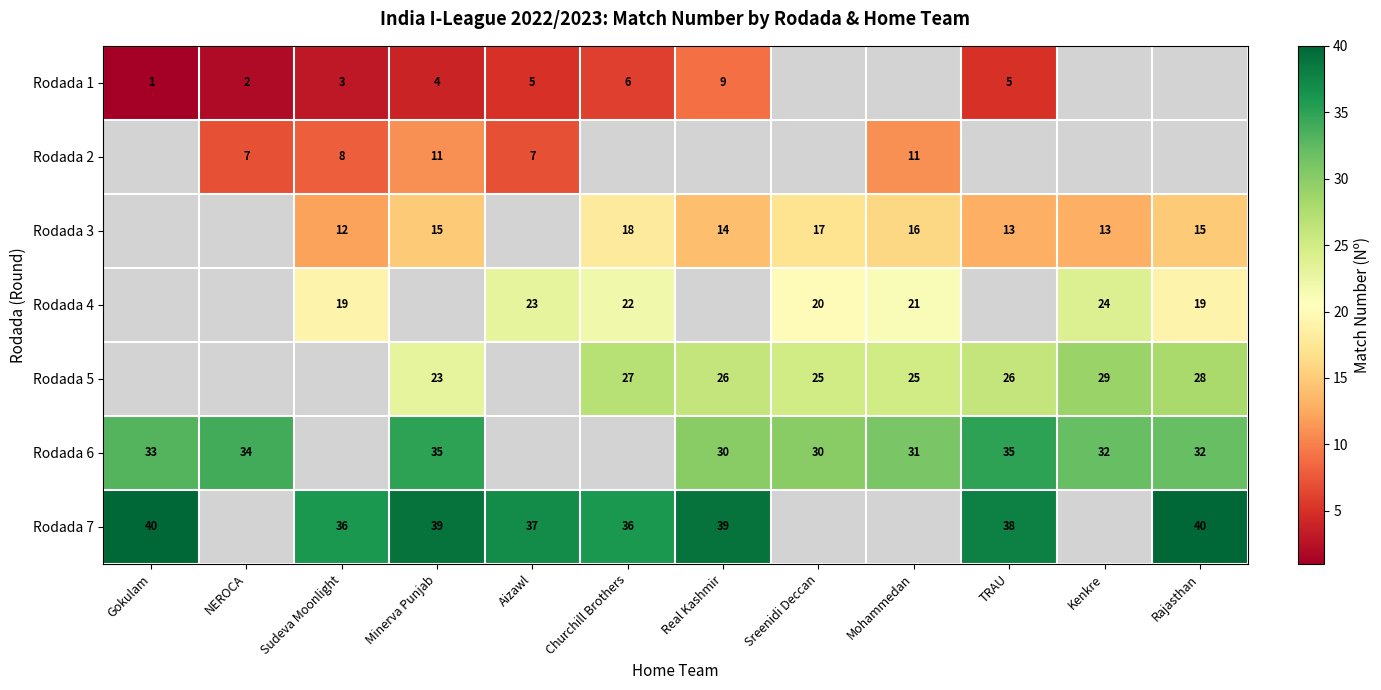

Is the value of Rodada 7 at Churchill Brothers greater than the value of Rodada 4 at Sreenidi Deccan?

Yes